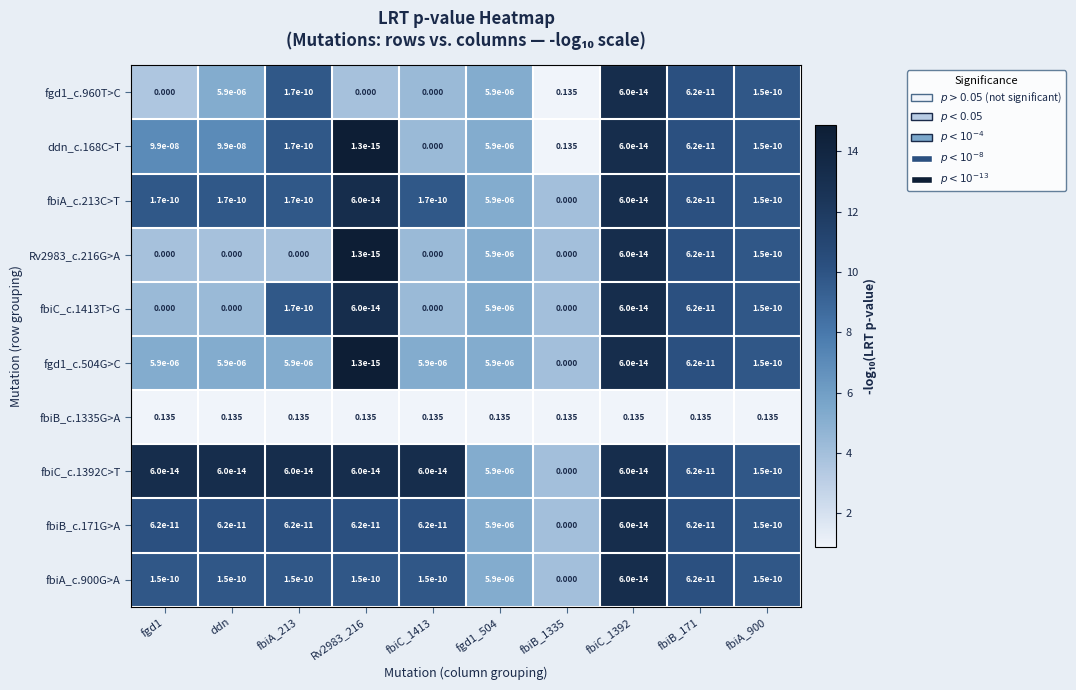

Is the value of fbiB_c.1335G>A at fbiA_213 greater than the value of fbiC_c.1413T>G at fbiC_1392?

Yes